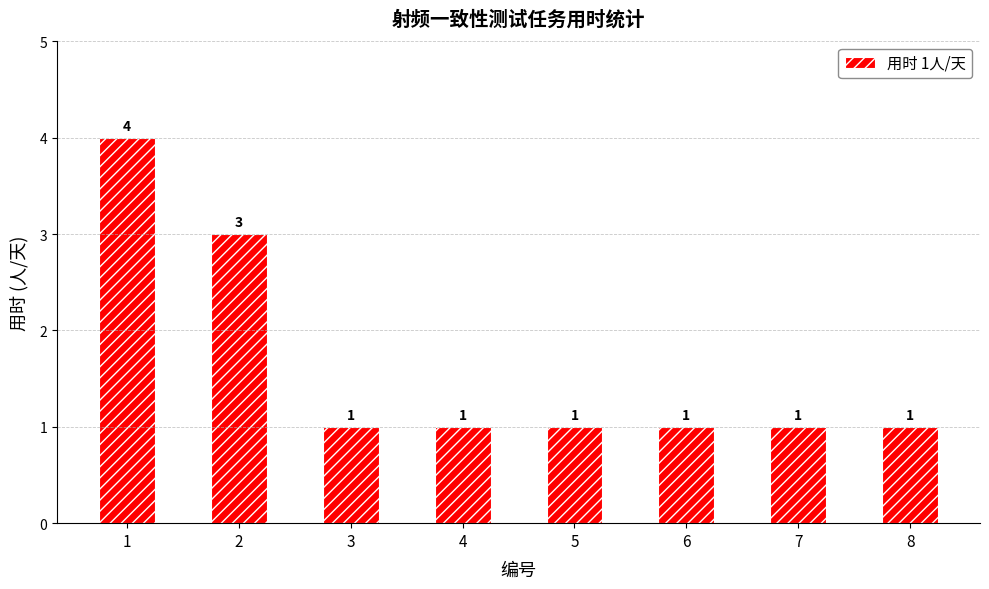

What is the sum of all values?

13